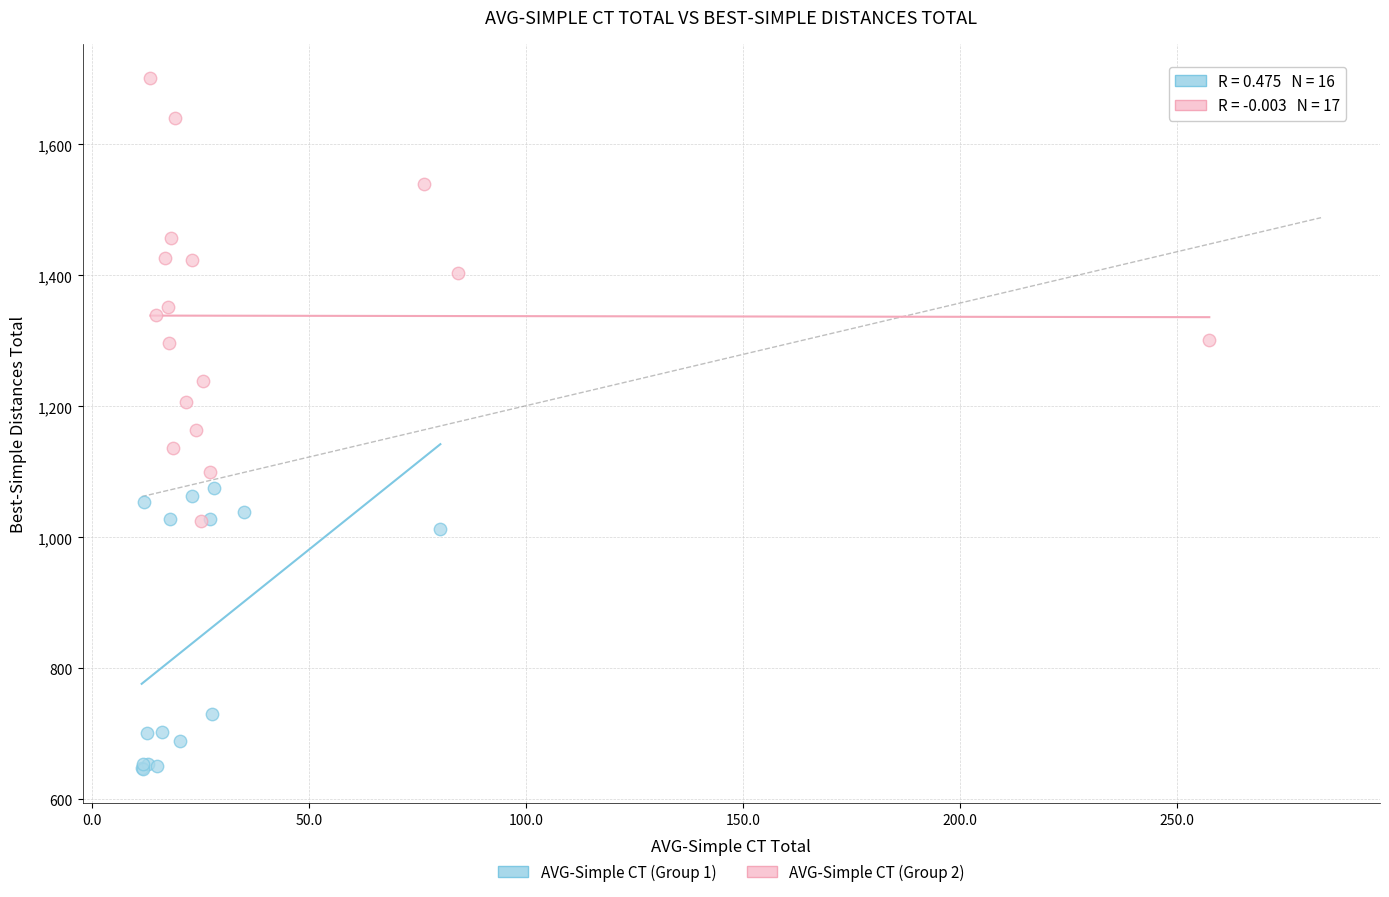

Which series reaches the maximum Y coordinate?

AVG-Simple CT (Group 2)